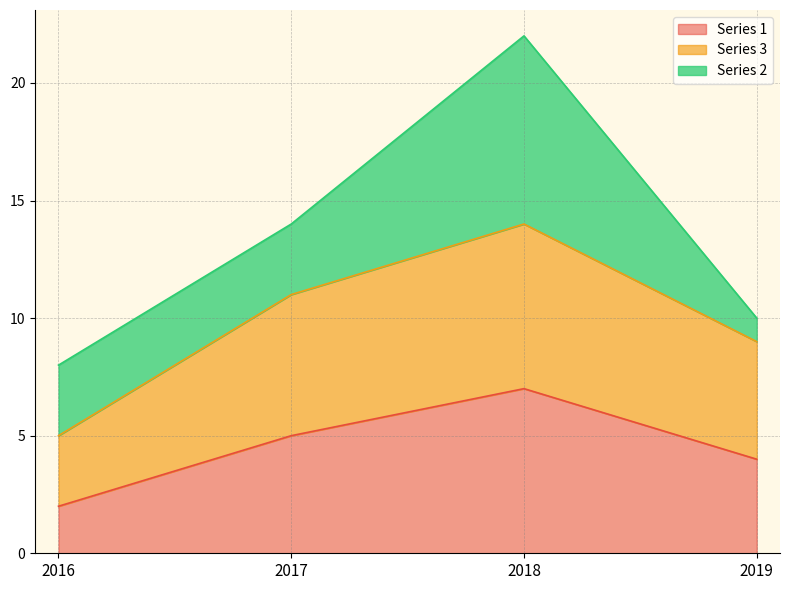

Is it true that Series 1 equals 2 at 2016?

True